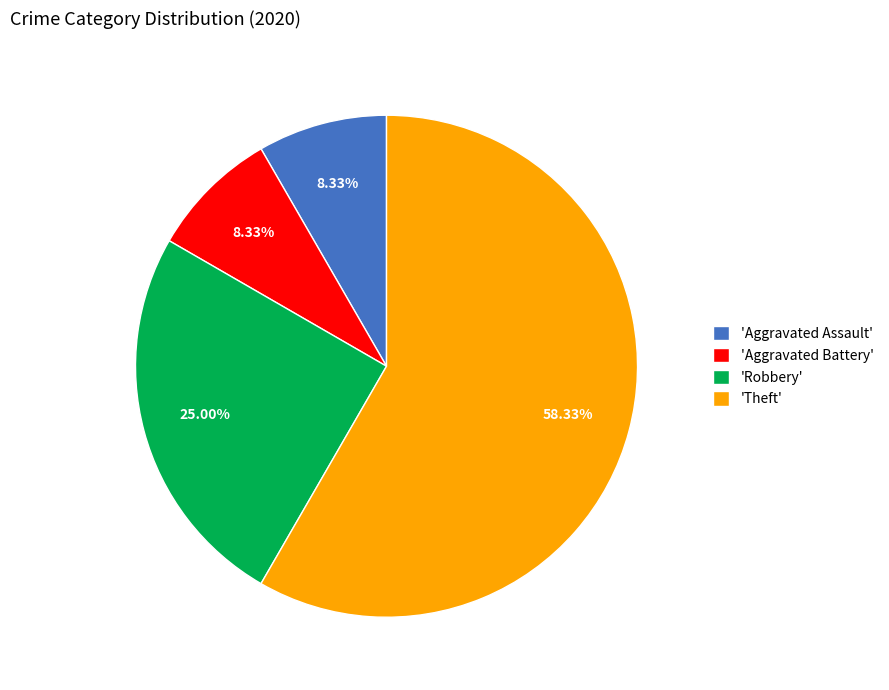

Count the number of slices in the pie.

4